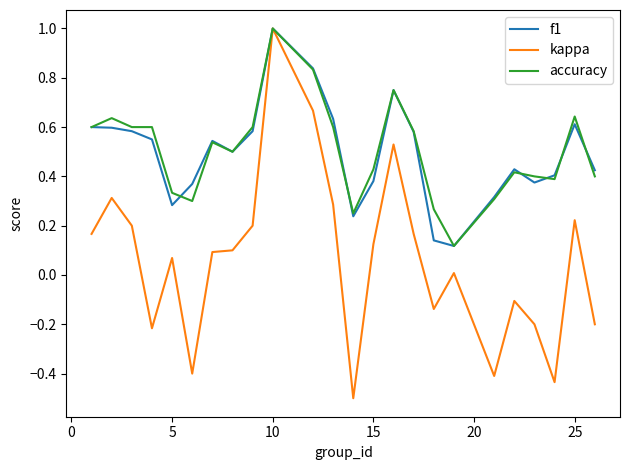

What is the highest value of the kappa series?

1.0